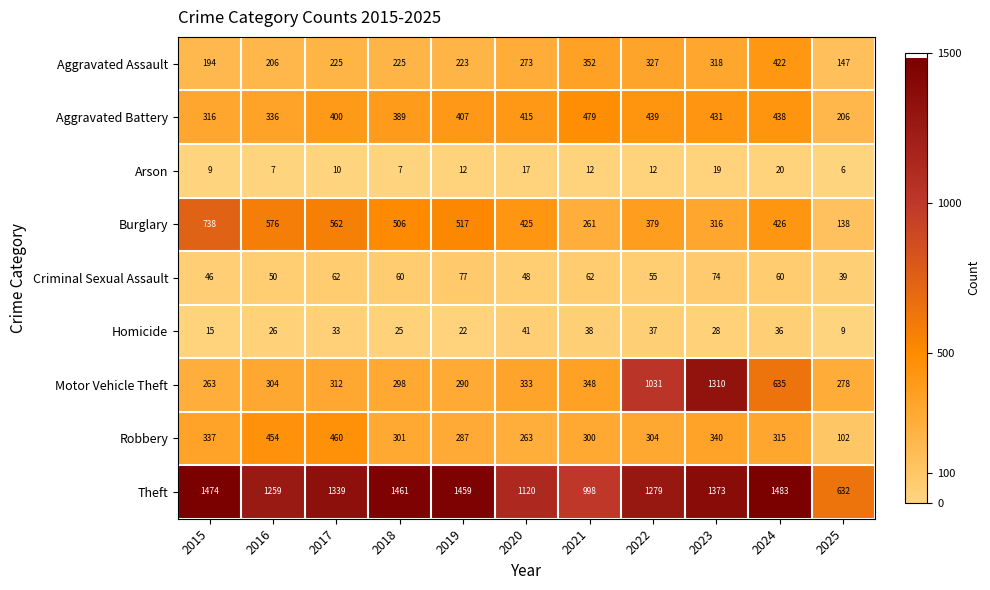

What is the difference between the highest and lowest values at 2020?

1103